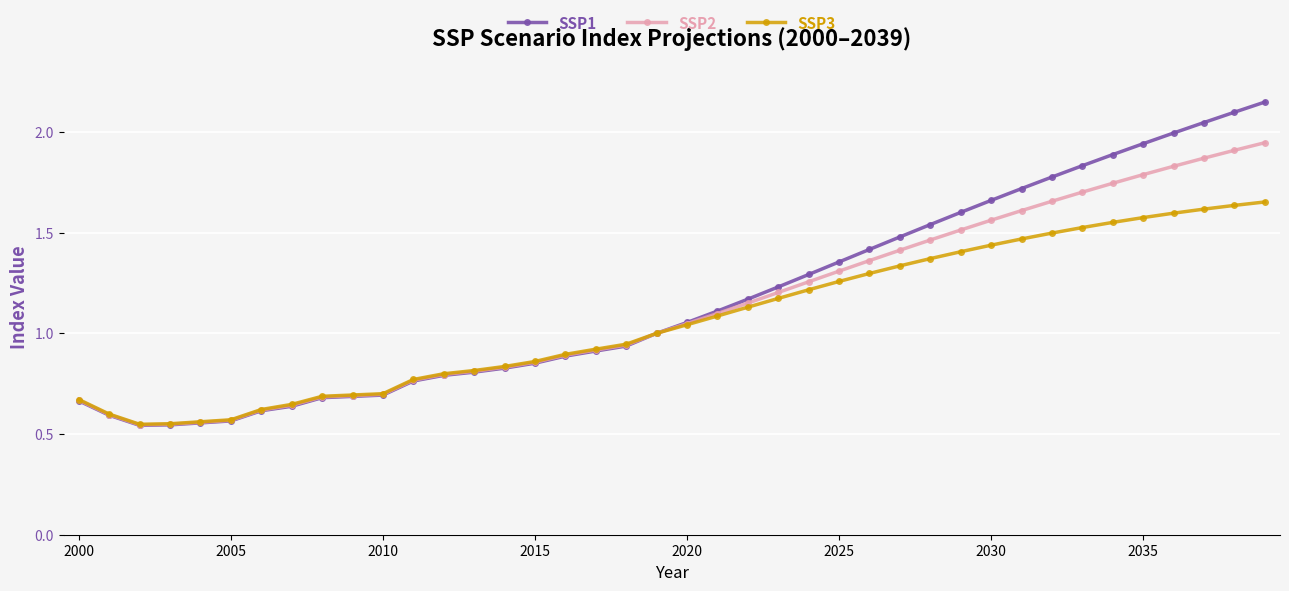

Count the number of data series in this chart.

3